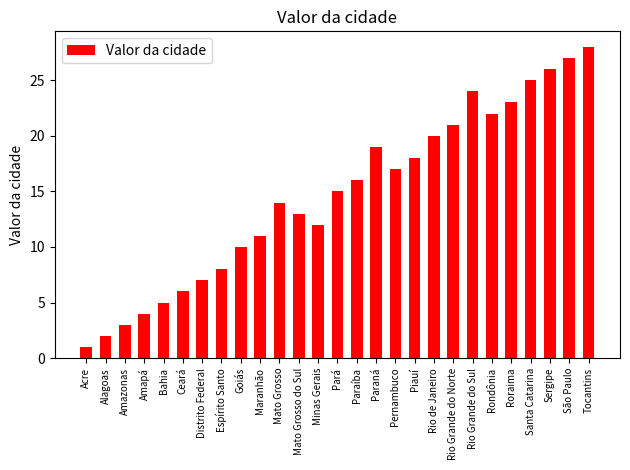

The chart shows a value of 13 at Rio Grande do Sul. True or false?

False